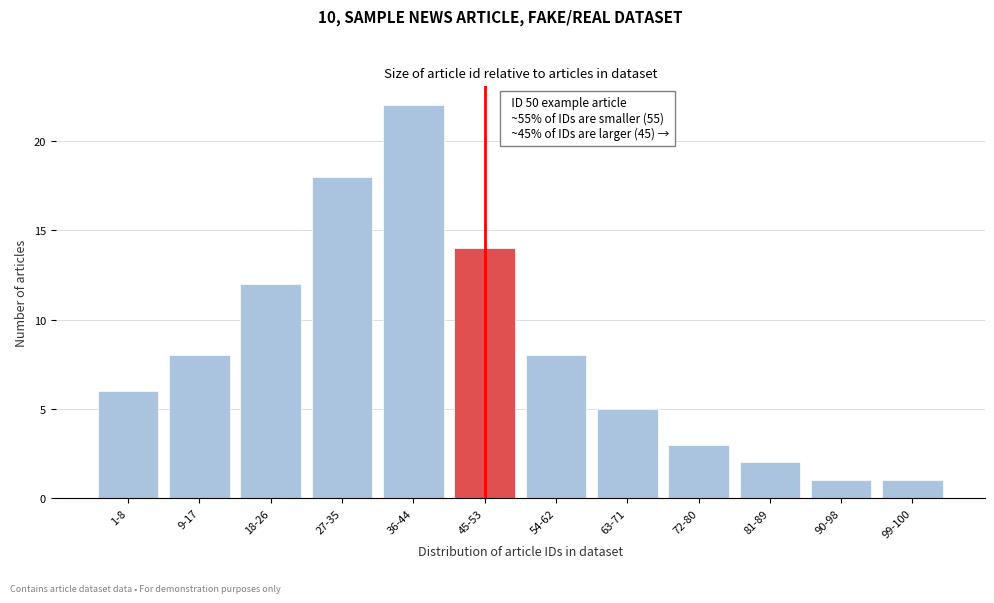

Reading left to right, what are all the values shown in this chart?

1-8=6	9-17=8	18-26=12	27-35=18	36-44=22	45-53=14	54-62=8	63-71=5	72-80=3	81-89=2	90-98=1	99-100=1